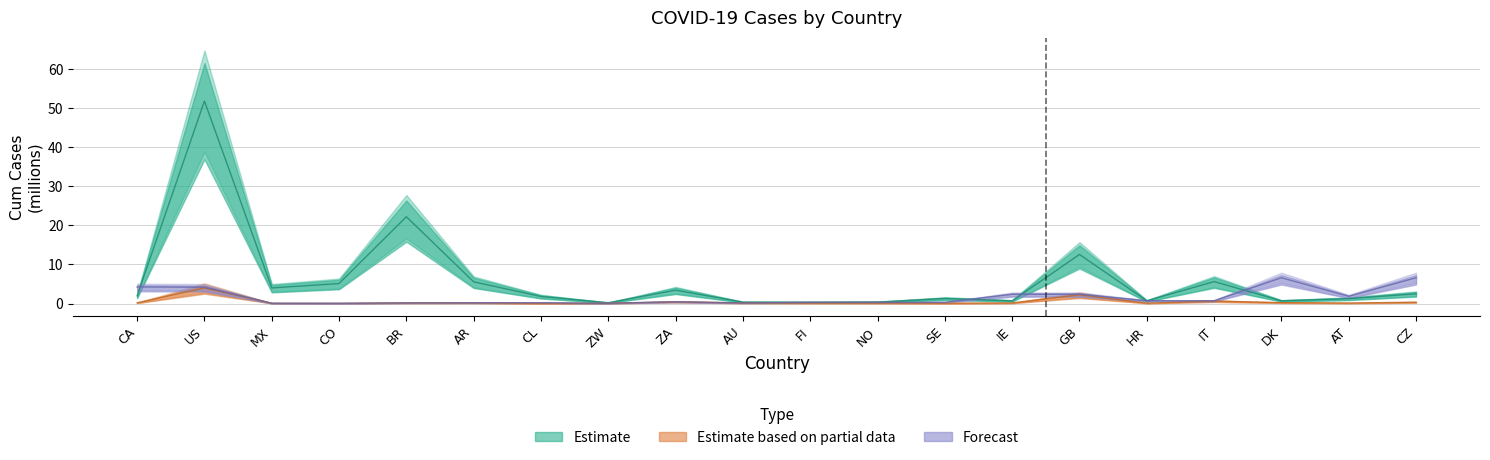

What is the difference between the second highest and second lowest values in the Forecast series?

6.5